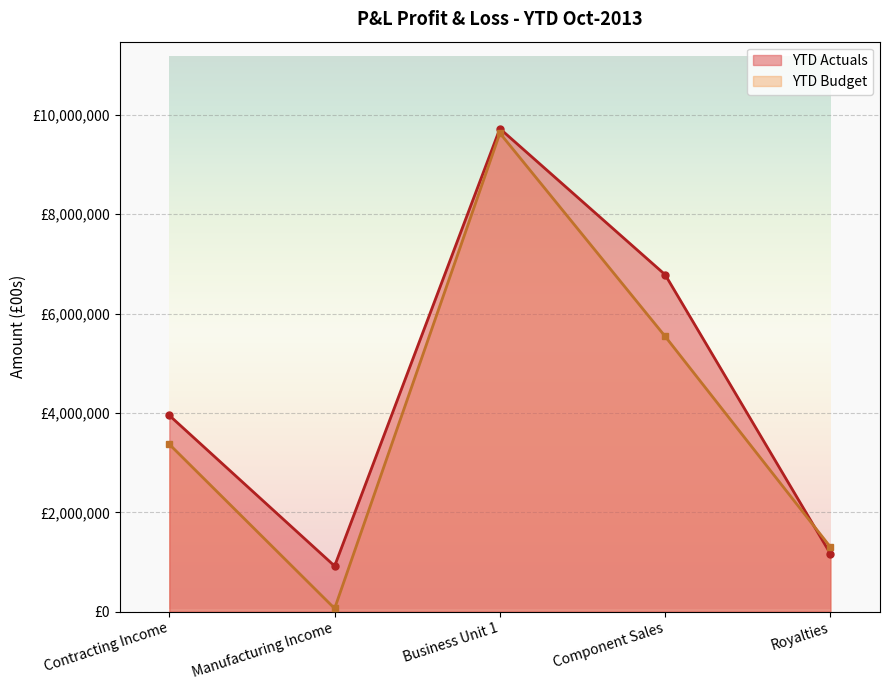

In YTD Actuals, how many points are higher than both neighbors (excluding endpoints)?

1